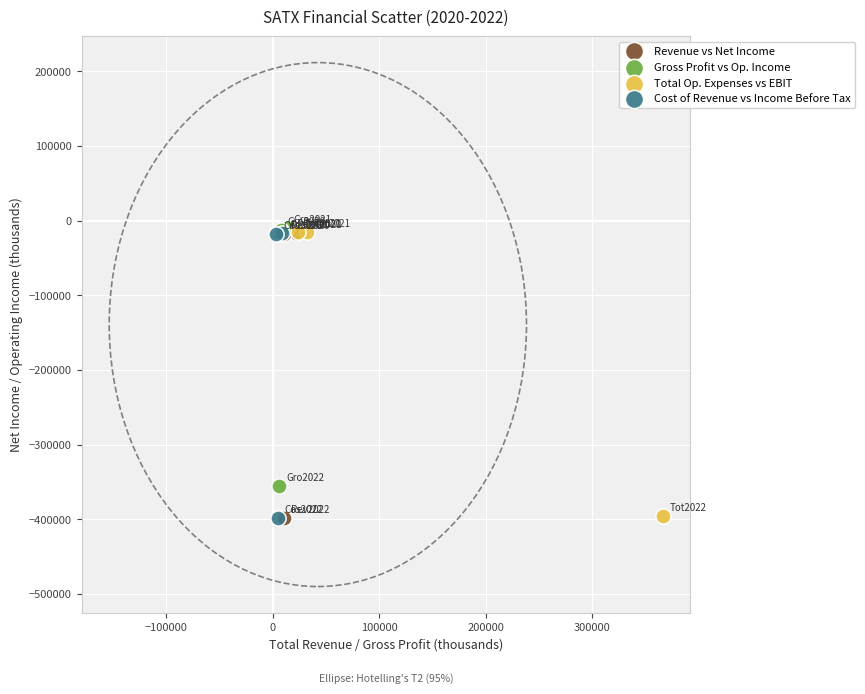

Which series has the widest spread of Y values?

Total Op. Expenses vs EBIT